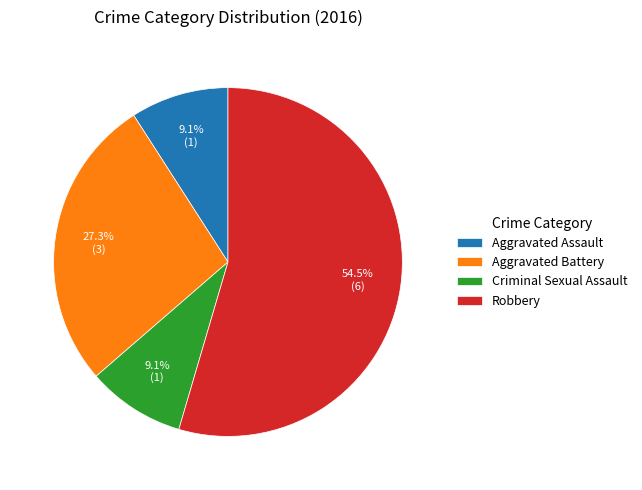

To the nearest percent, what is the combined percentage of Aggravated Battery and Aggravated Assault?

36%